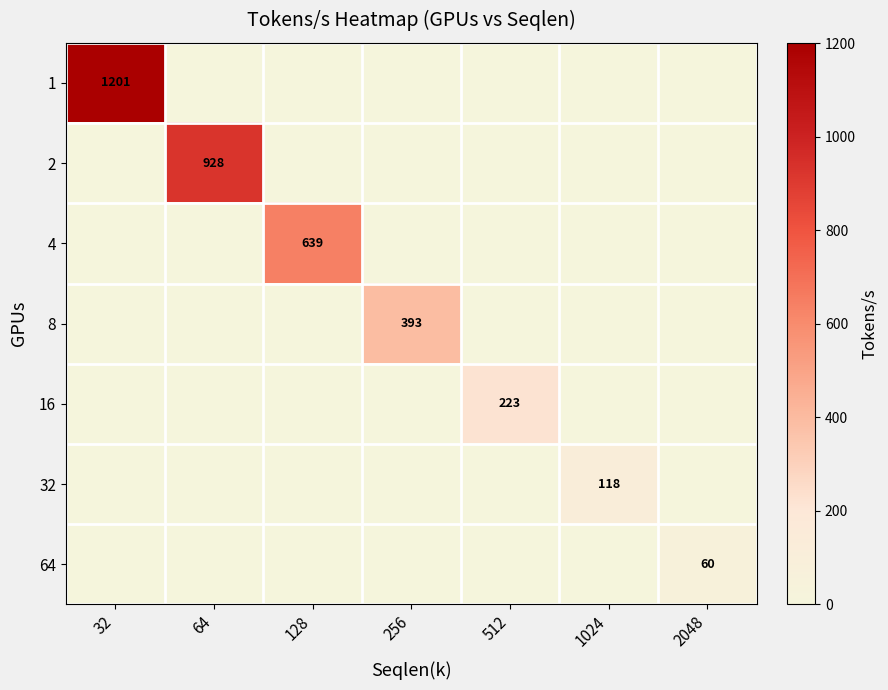

Is the value of 64 at 2048 greater than the value of 4 at 128?

No